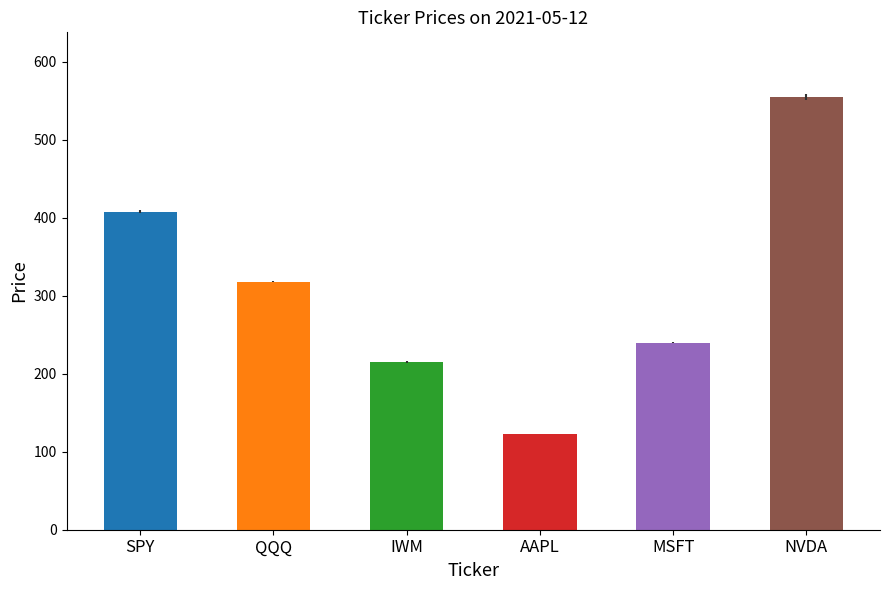

What is the value of the AAPL bar at the 5th from the left?

122.8